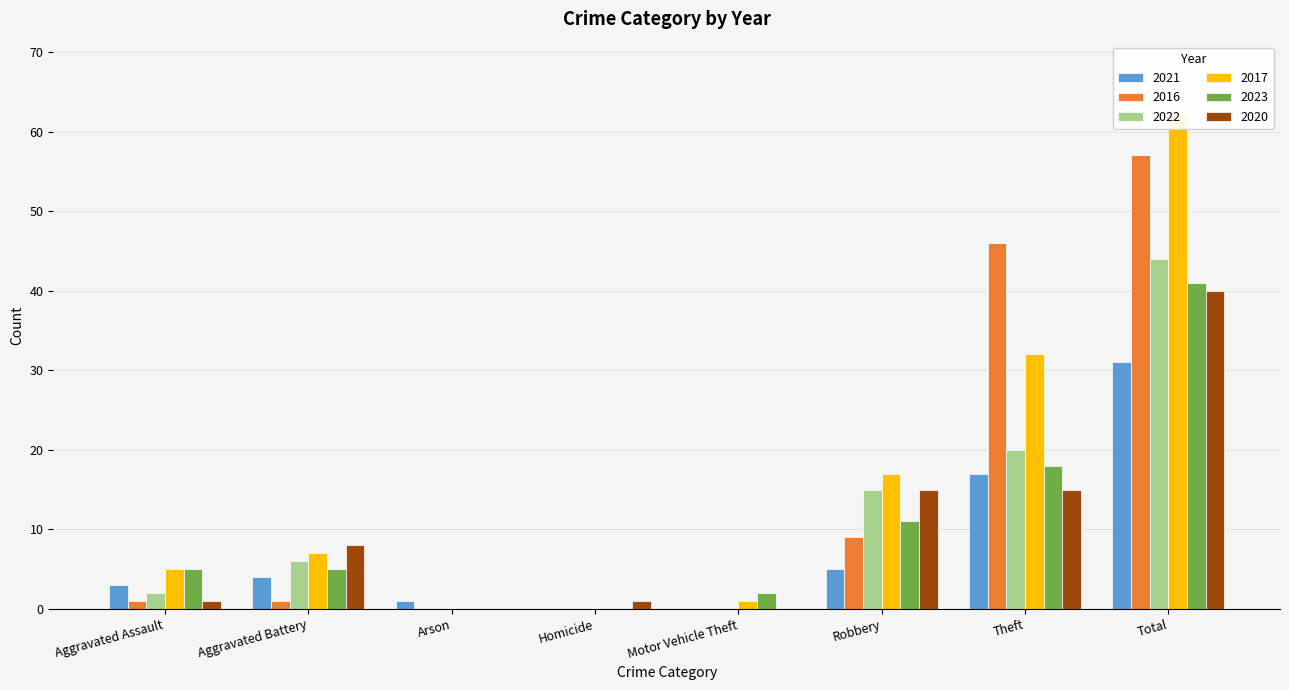

How many groups of bars are there?

8